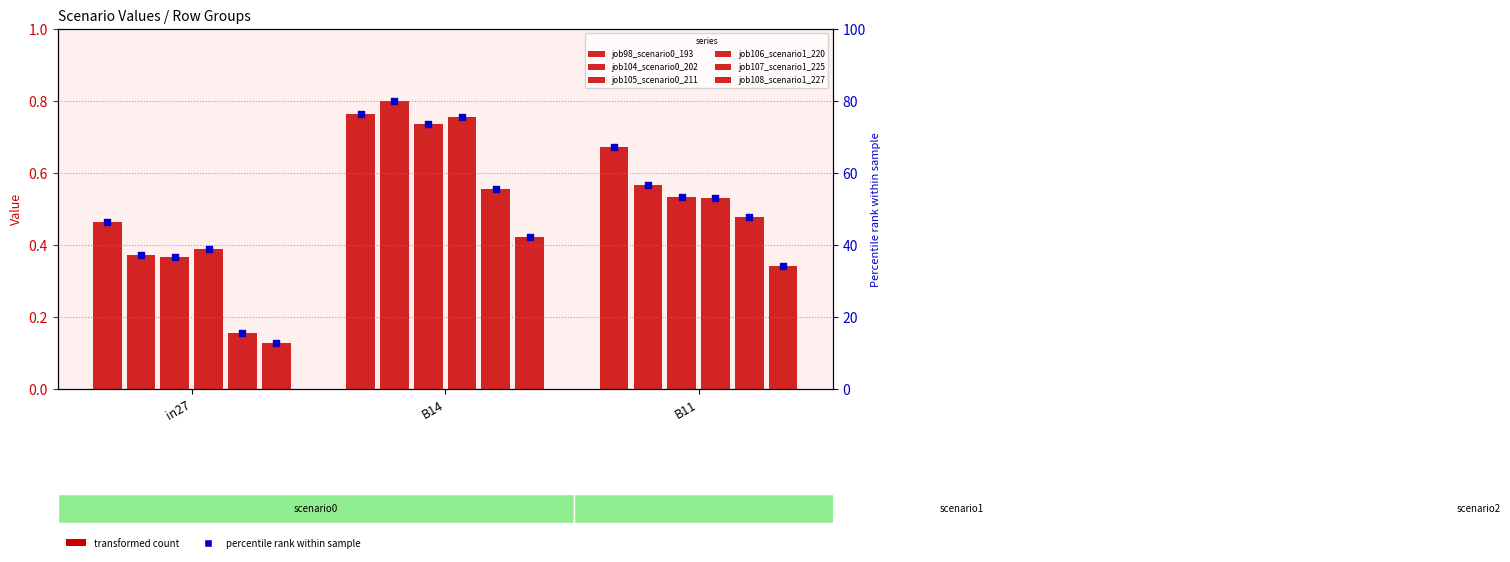

What are all the series names shown in the legend?

job98_scenario0_193, job104_scenario0_202, job105_scenario0_211, job106_scenario1_220, job107_scenario1_225, job108_scenario1_227